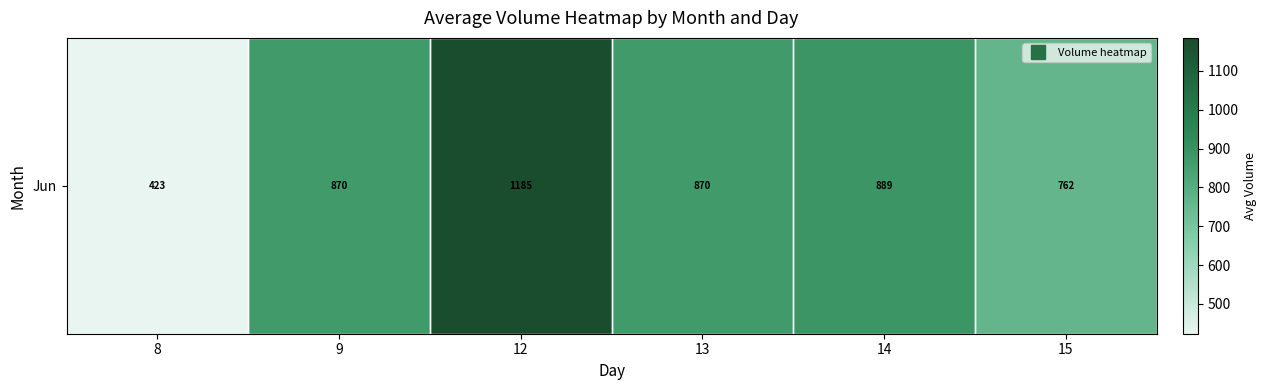

What is the maximum value shown in the chart?

1185.0